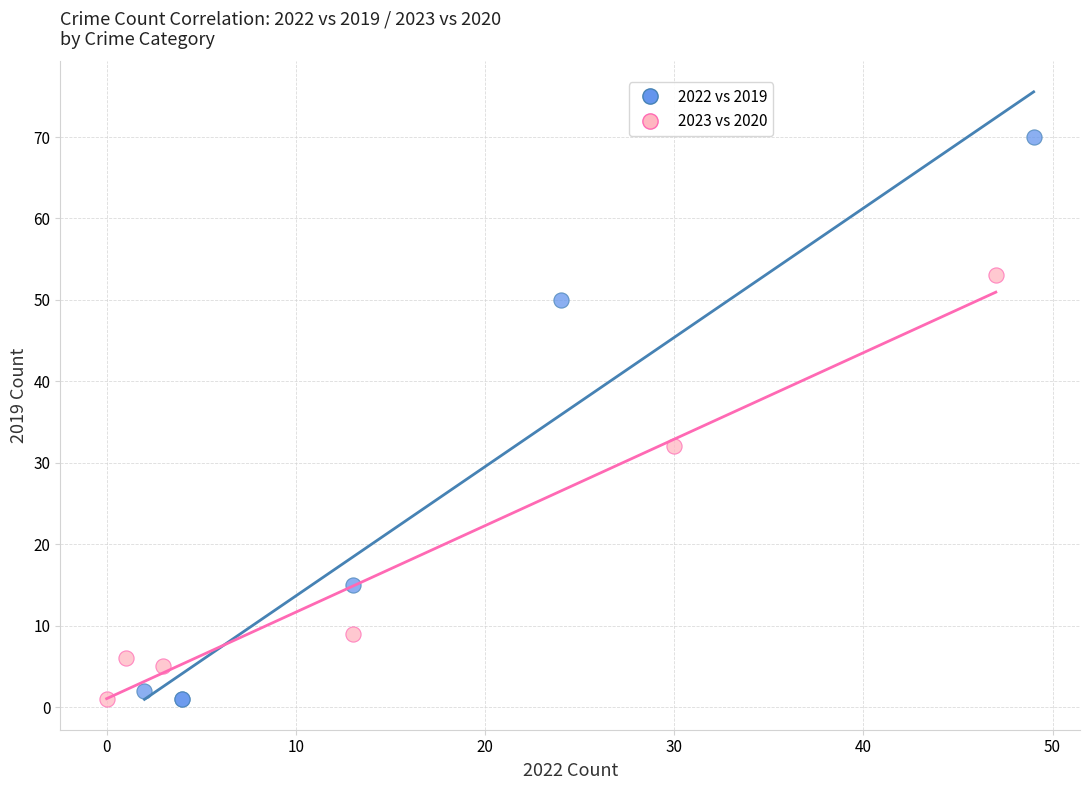

Which series contains the highest Y value?

2022 vs 2019